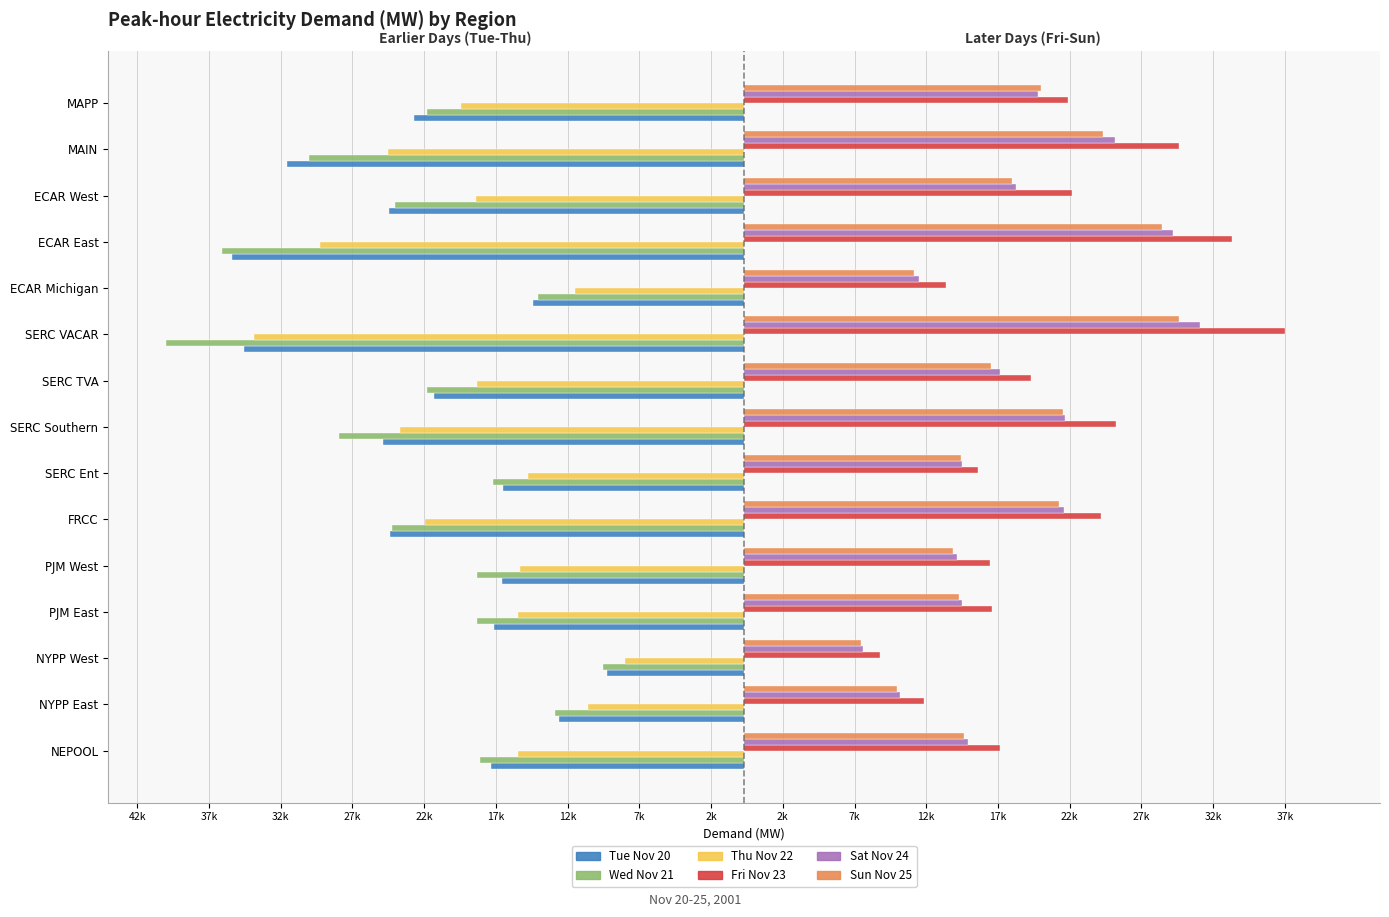

What are all the series names shown in the legend?

Tue Nov 20, Wed Nov 21, Thu Nov 22, Fri Nov 23, Sat Nov 24, Sun Nov 25